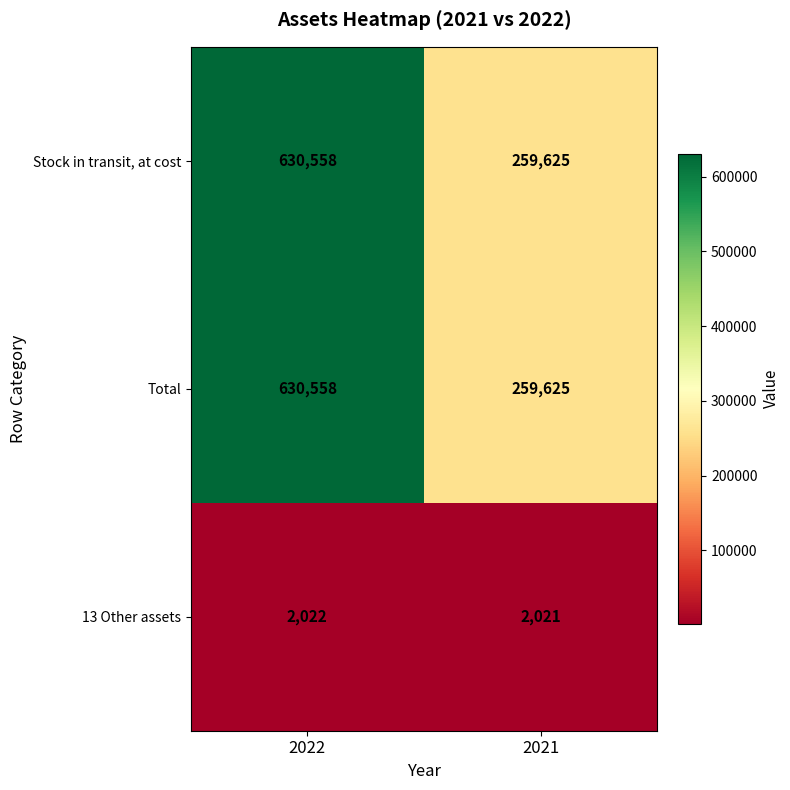

Reading left to right, extract all data points from this chart.

Stock in transit, at cost: 2022=630558	2021=259625
Total: 2022=630558	2021=259625
13 Other assets: 2022=2022	2021=2021